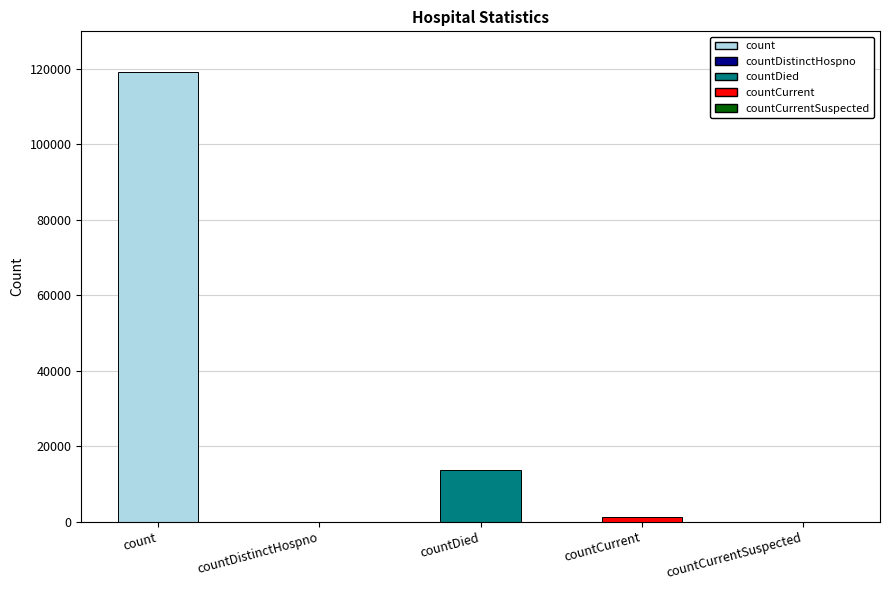

Reading left to right, what are all the values shown in this chart?

119155	0	13690	1184	0